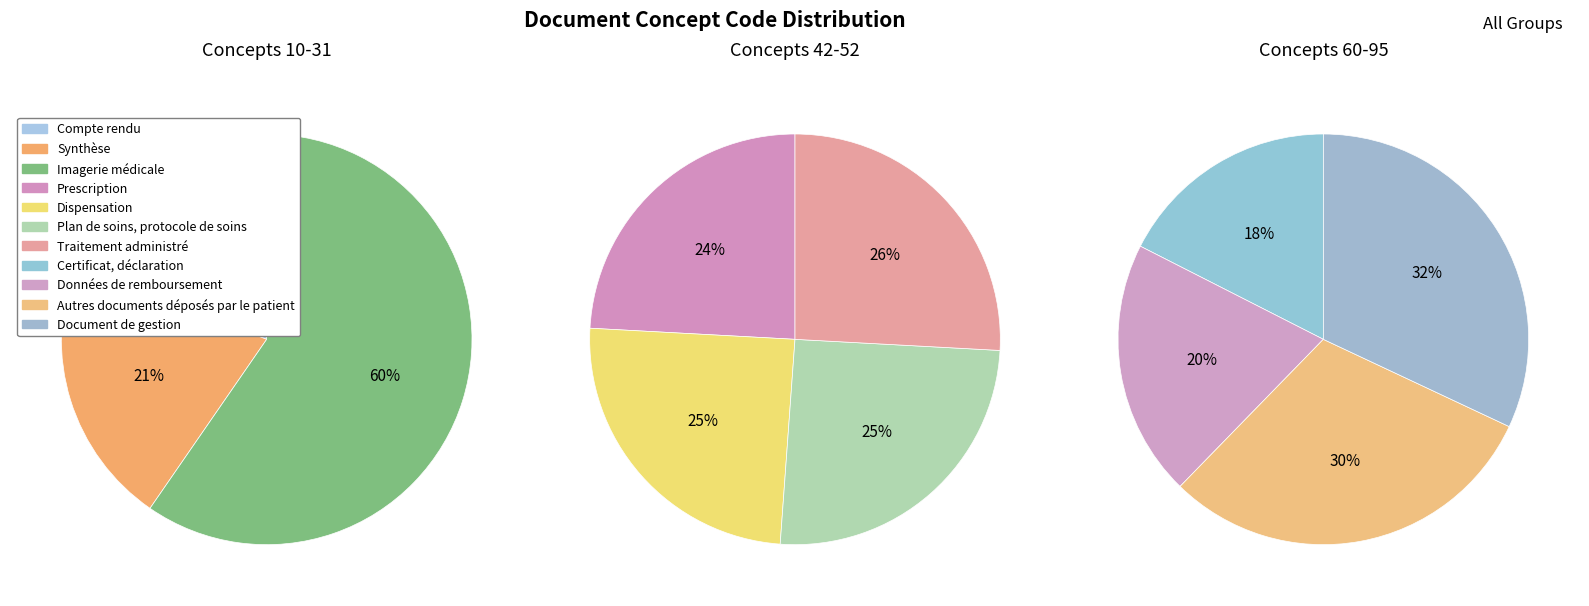

Count the number of slices in the pie.

11